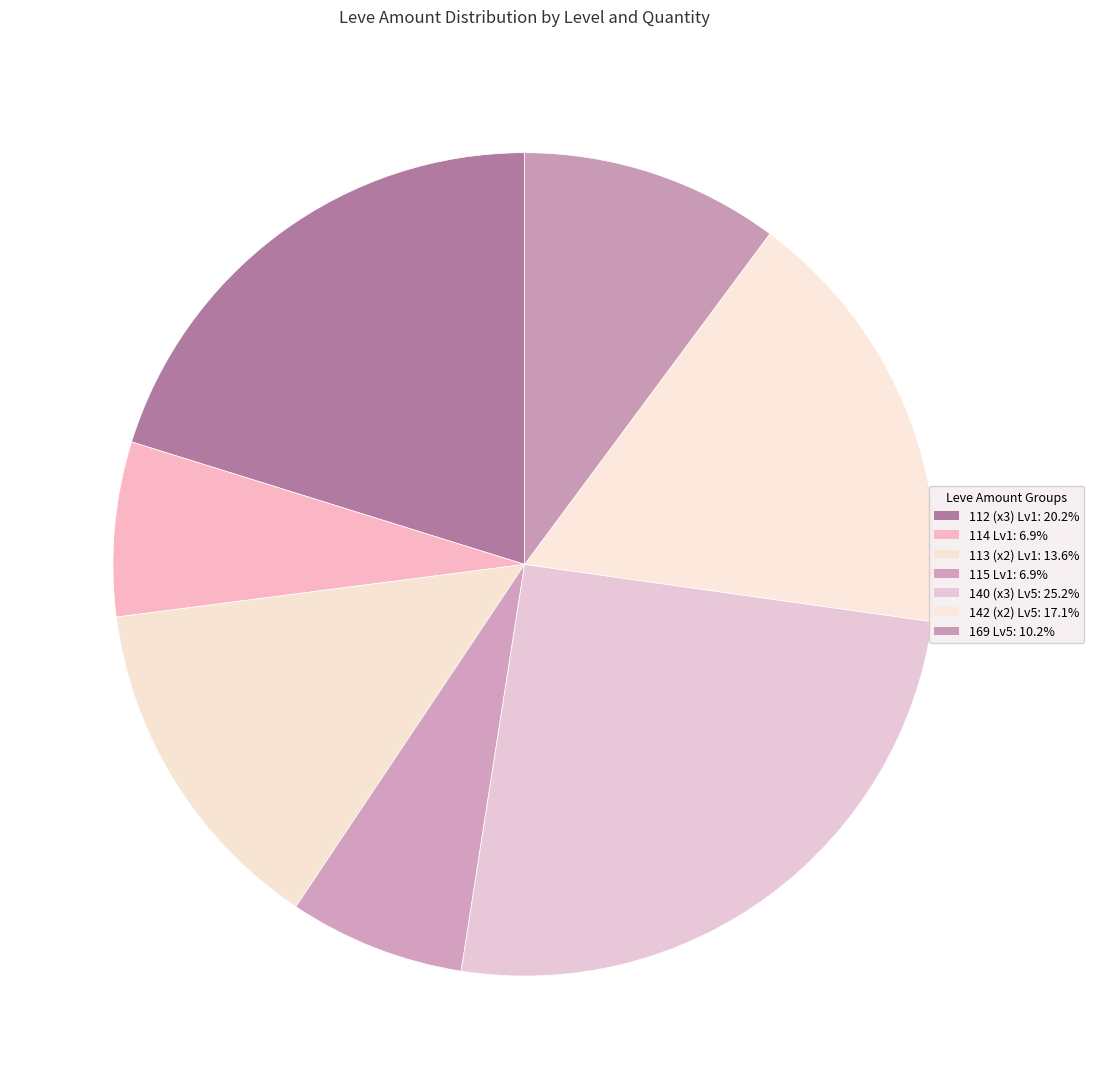

How many slices are in this pie chart?

7